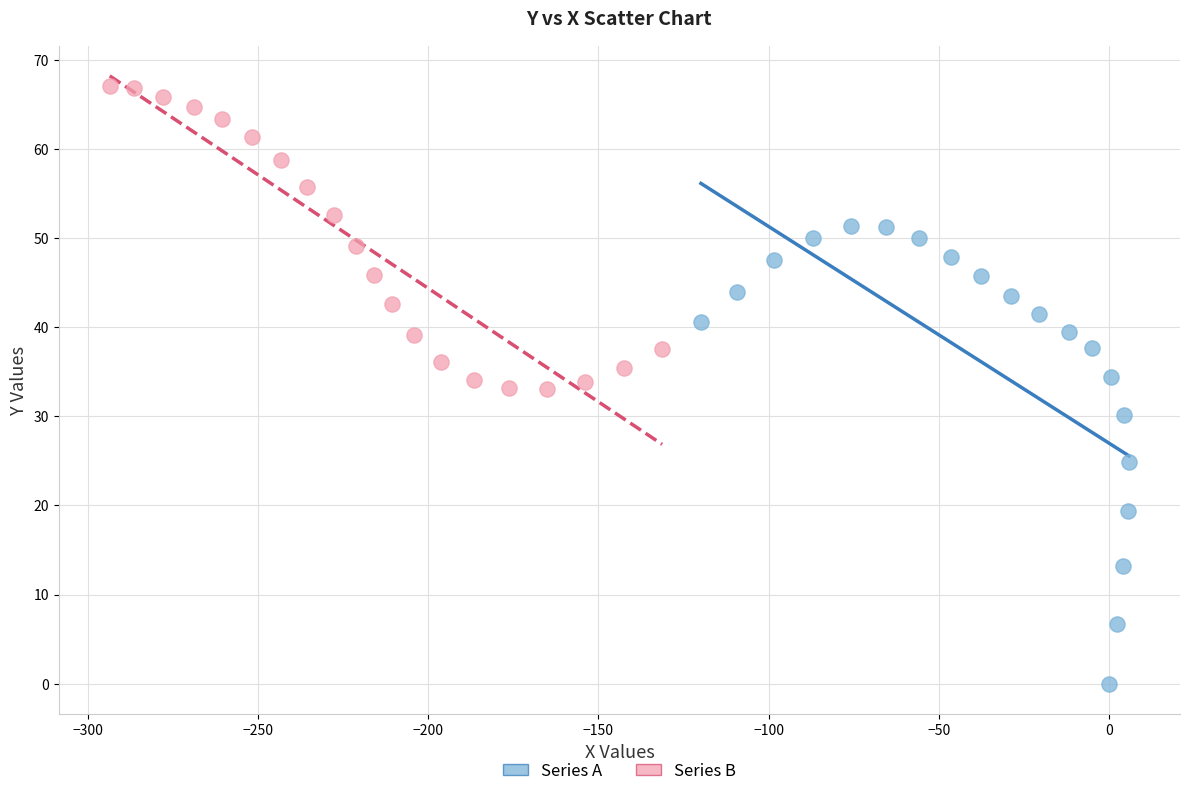

Which series contains the highest Y value?

Series B